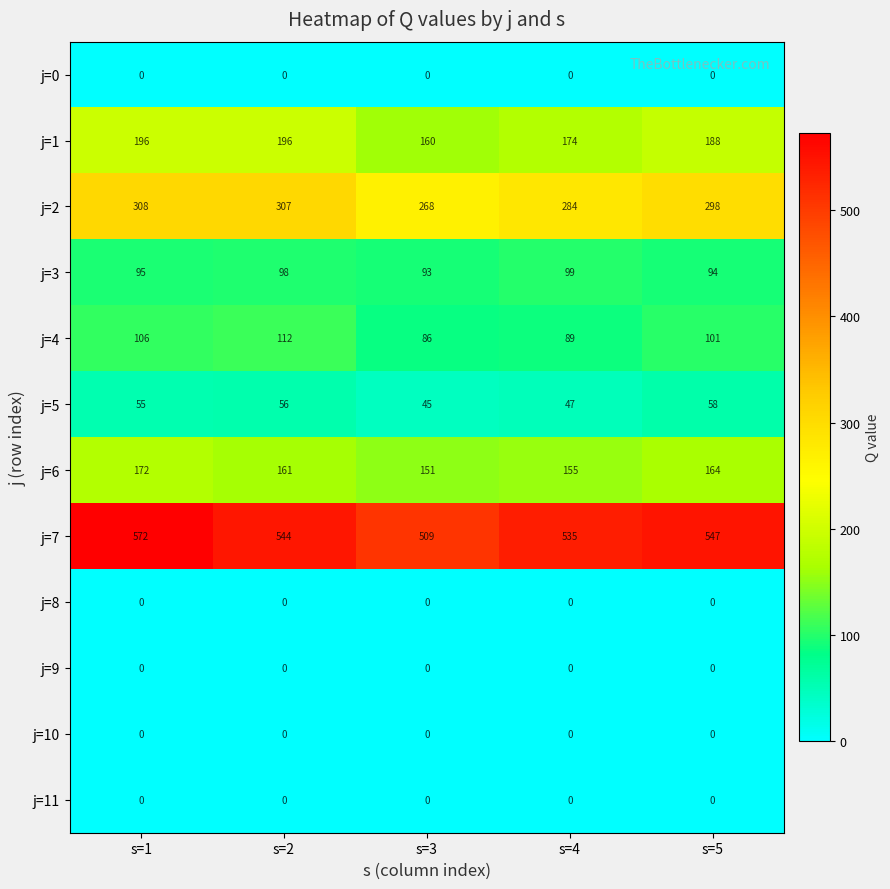

At how many categories does at least one series exceed 93?

5